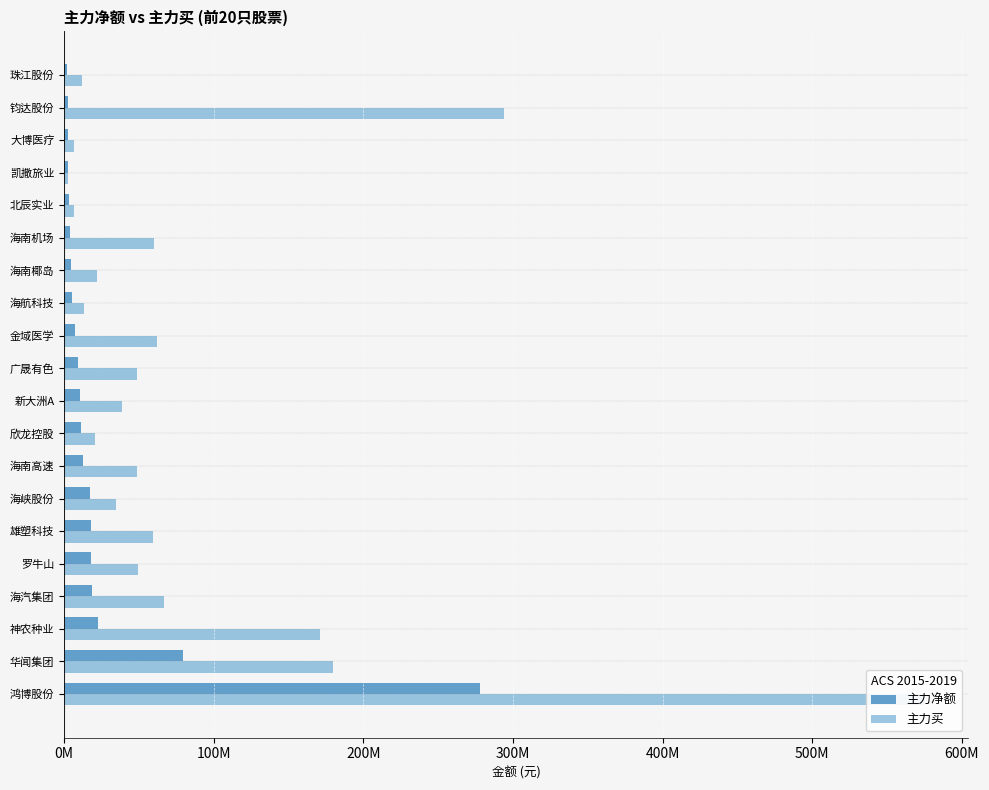

How many data points does each series have?

20